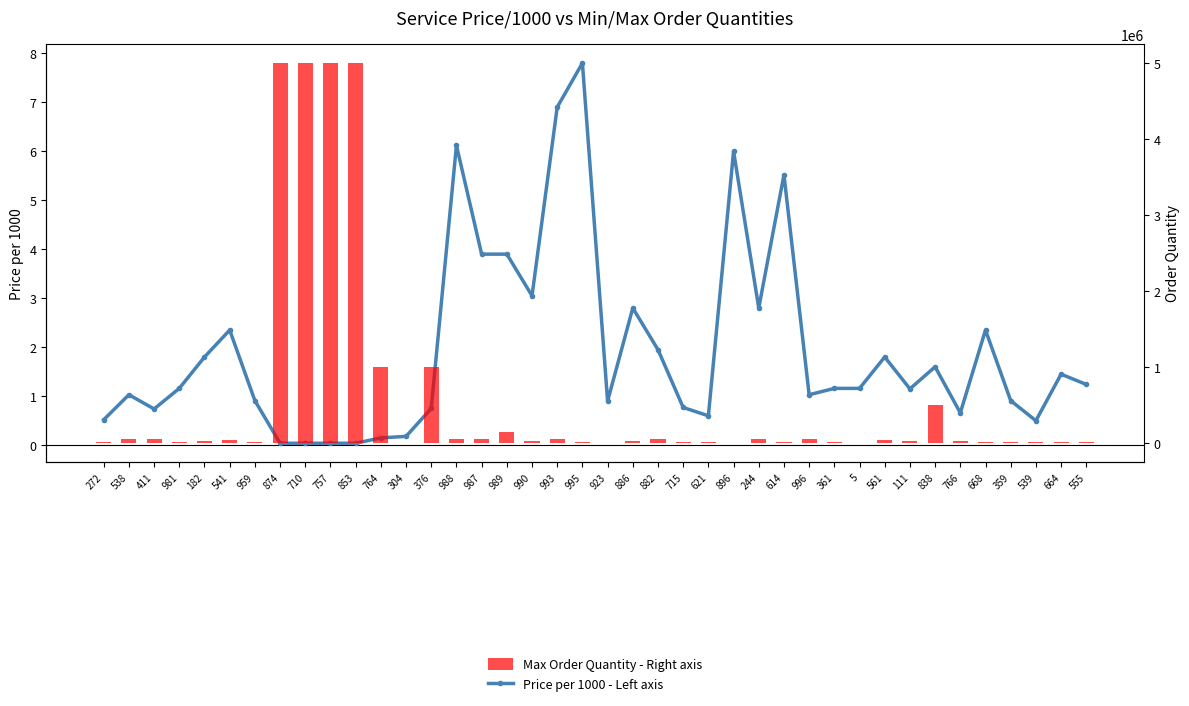

What position from the left is 244?

27